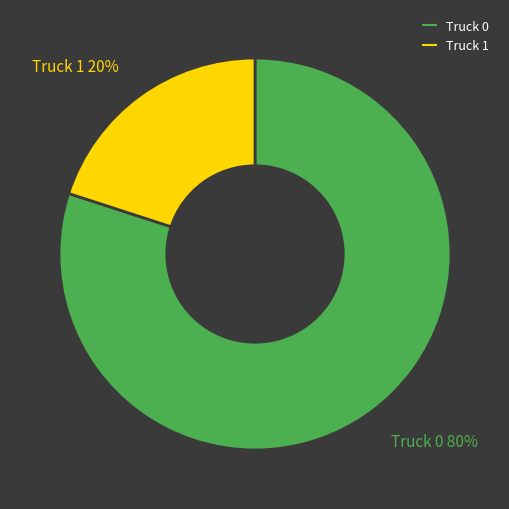

Is it true that Truck 1 is 6% of the pie?

False